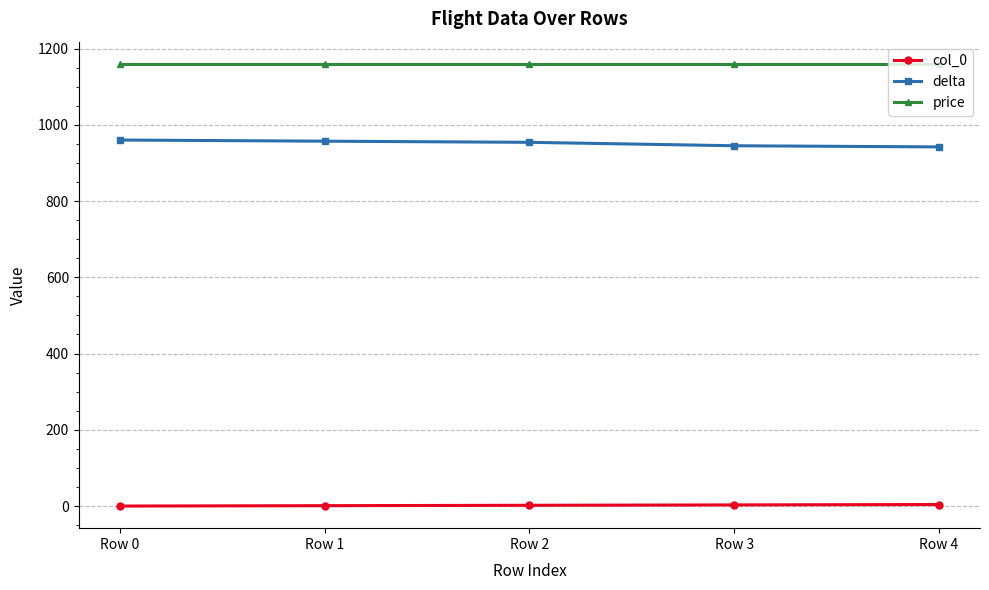

Is it true that delta equals 960 at Row 0?

True